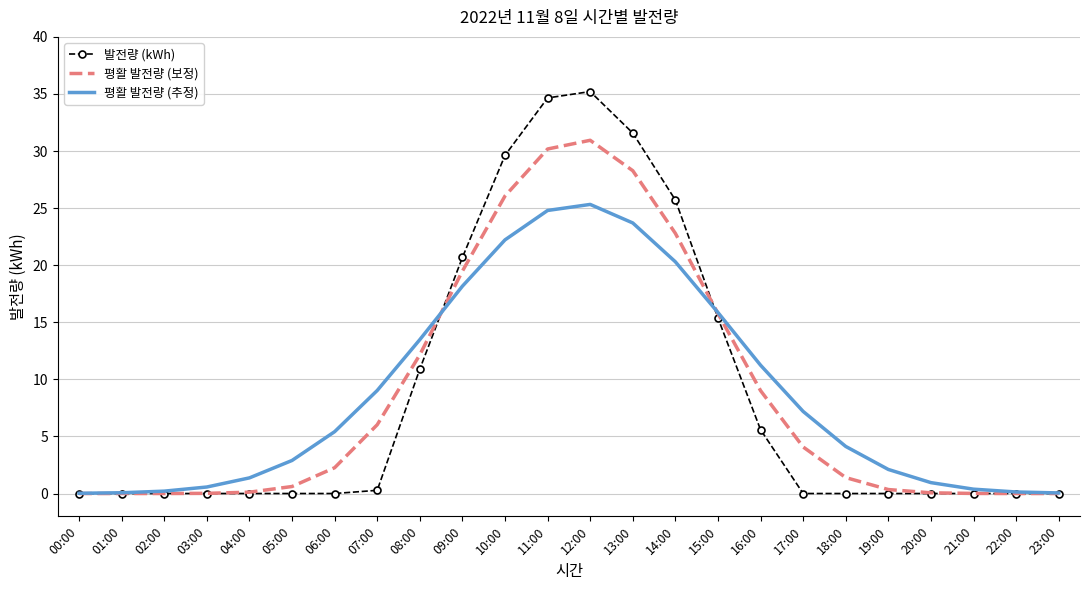

At 08:00, list the series in order from largest to smallest.

평활 발전량 (추정), 평활 발전량 (보정), 발전량 (kWh)